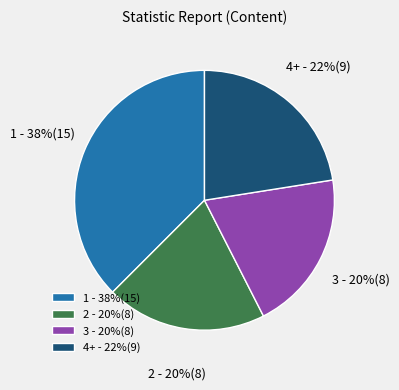

Combined, do 3 - 20%(8) and 1 - 38%(15) account for over 50%?

Yes